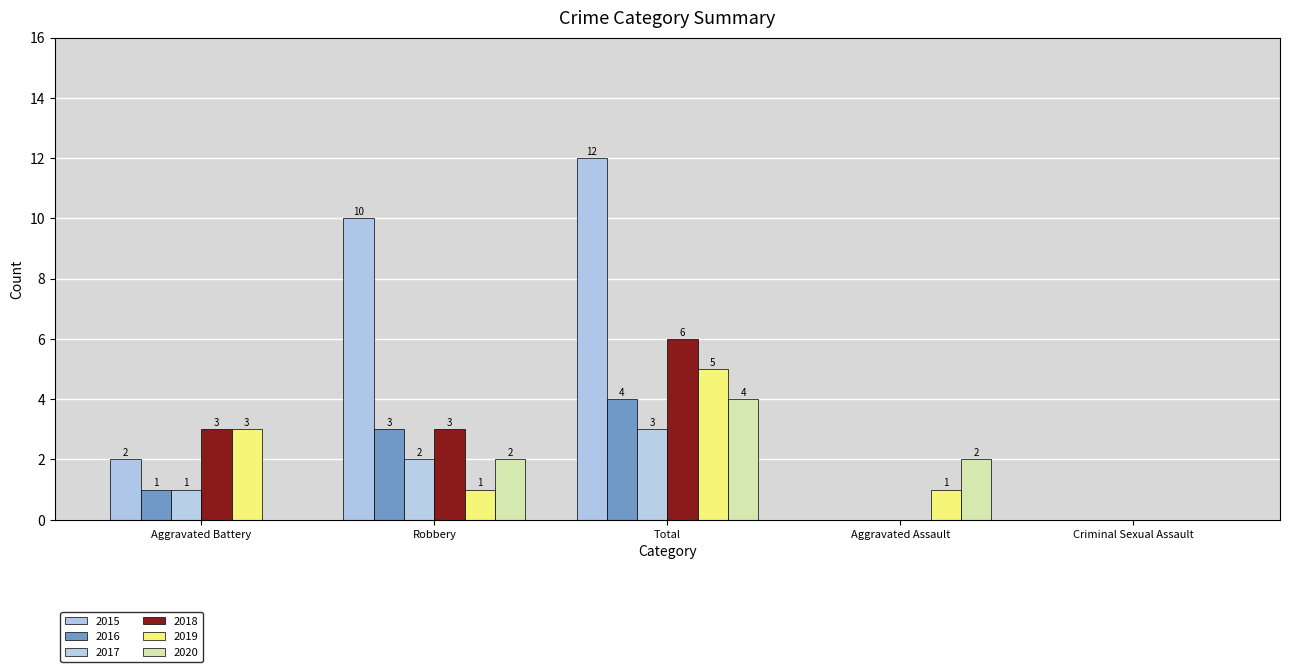

What position from the left is Total?

3